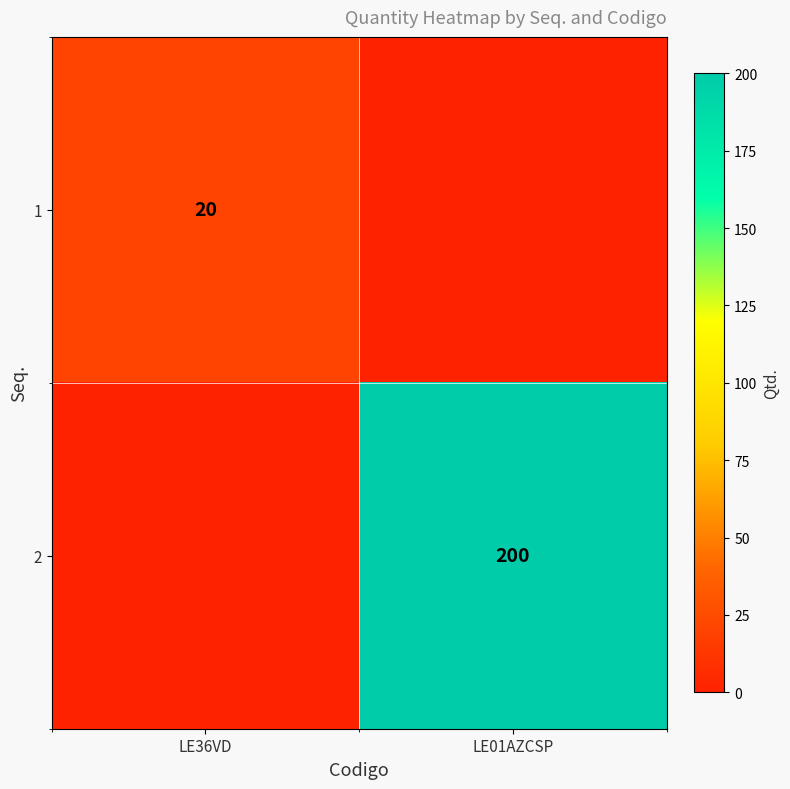

The value of 1 at LE36VD is 33. True or false?

False